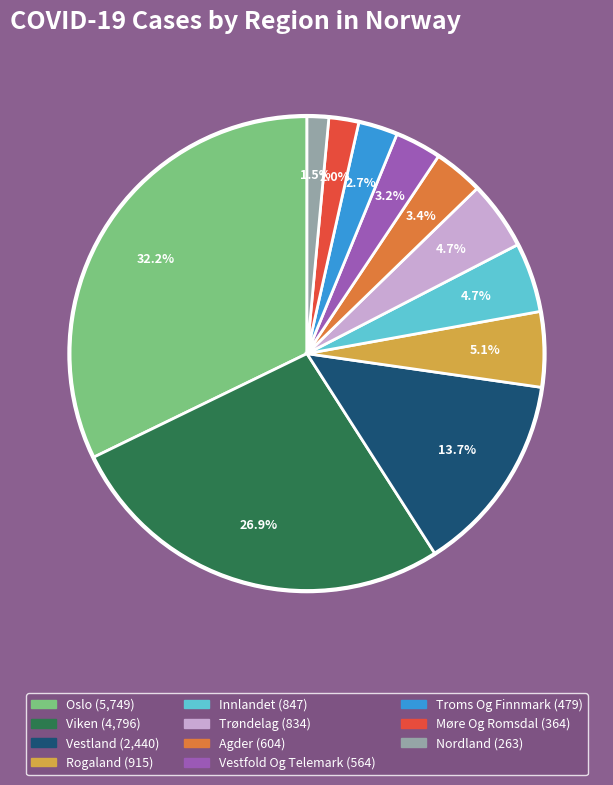

Does any single category account for the majority?

No